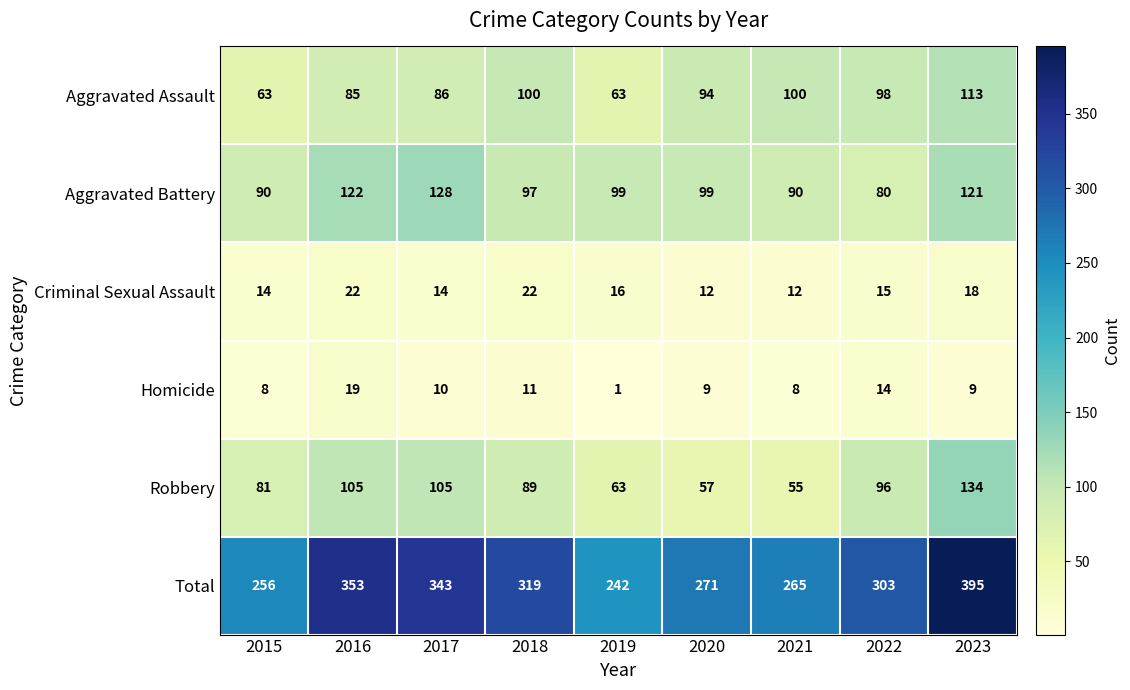

Count the number of data series in this chart.

6